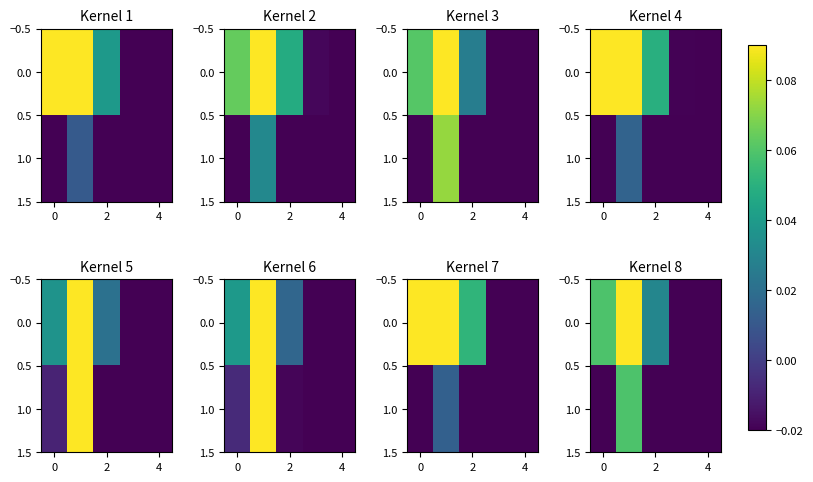

Rank the series by their maximum value, from highest to lowest.

0.0, 1.0